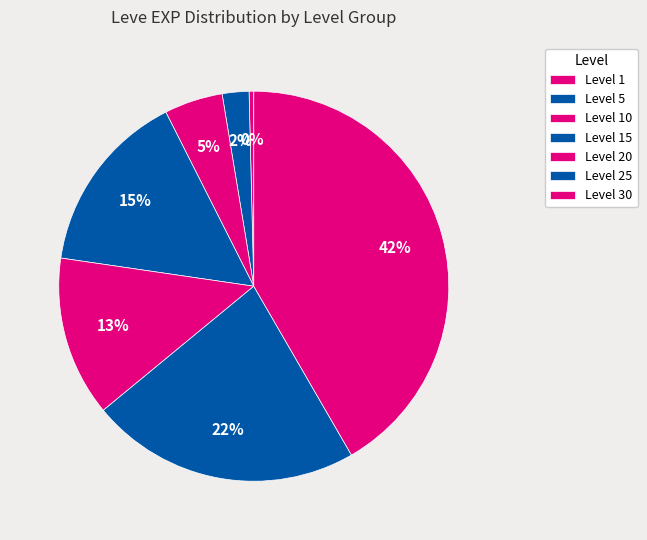

How many slices are in this pie chart?

7